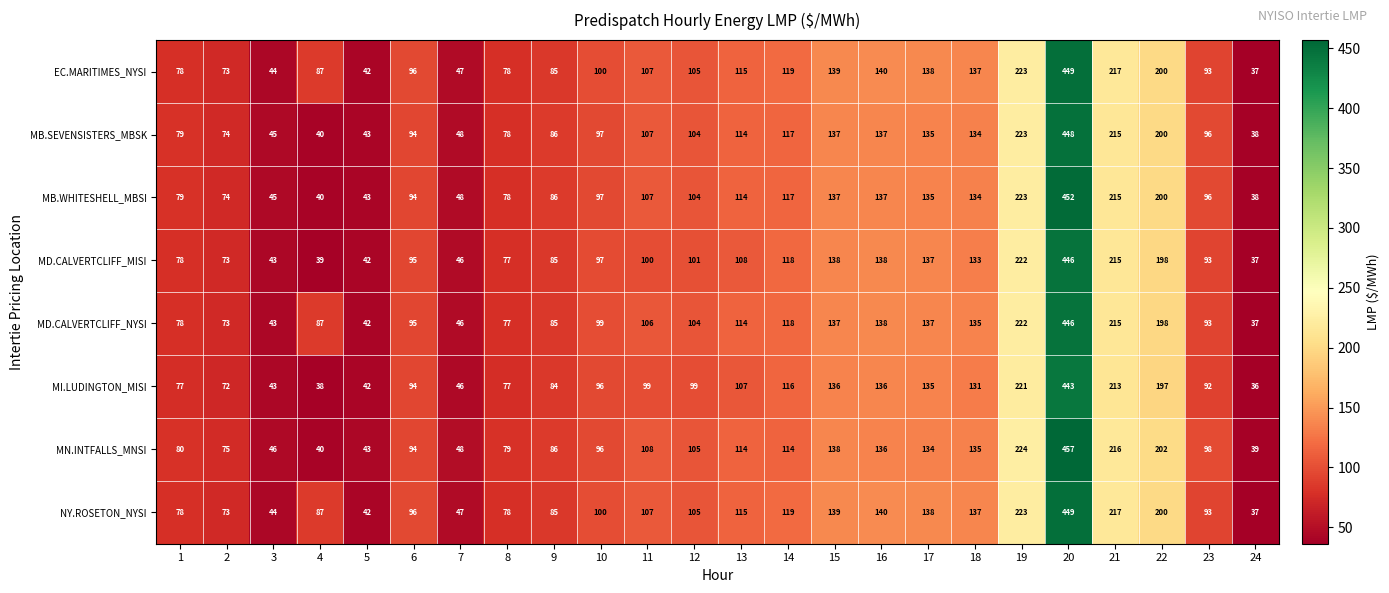

What is the difference between the MD.CALVERTCLIFF_MISI values at 1 and 13?

30